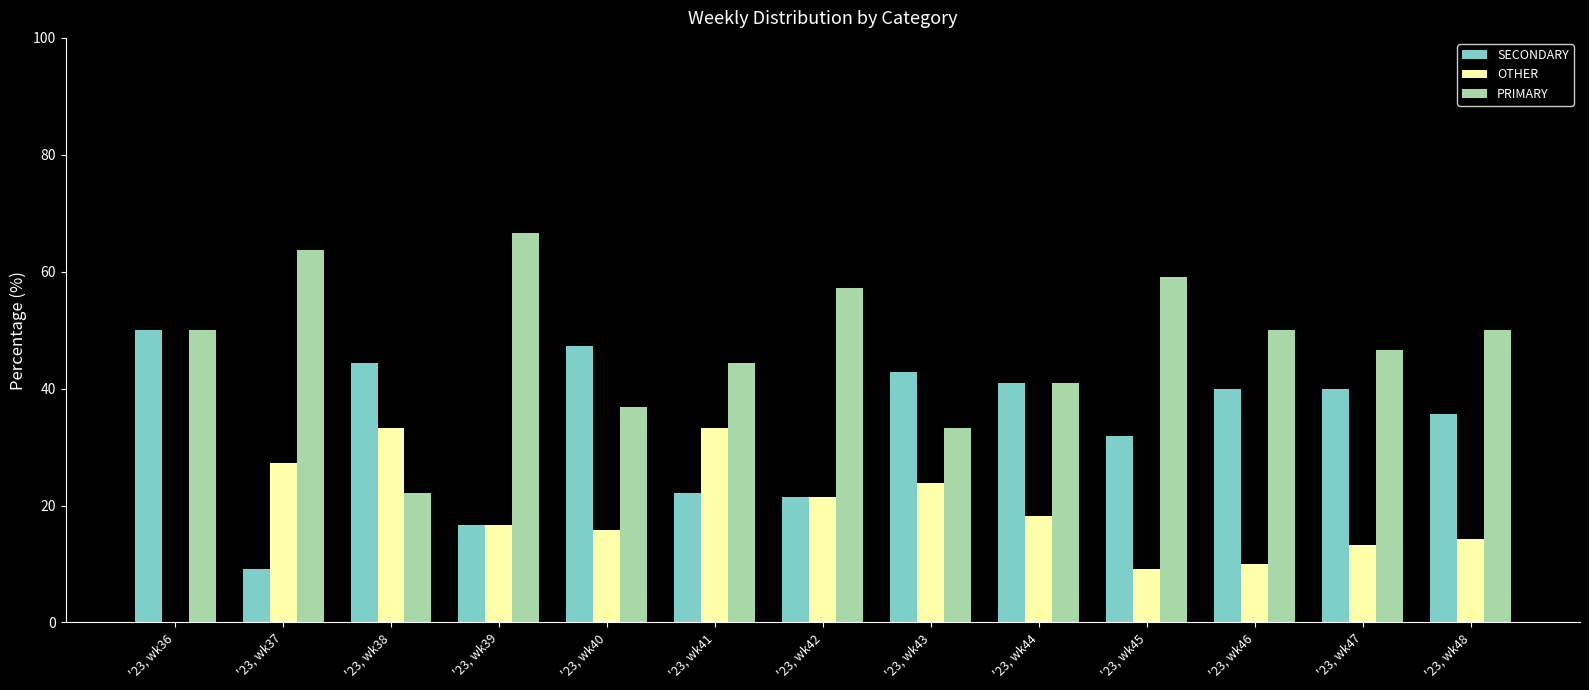

What is the difference between the PRIMARY values at '23, wk48 and '23, wk47?

3.3